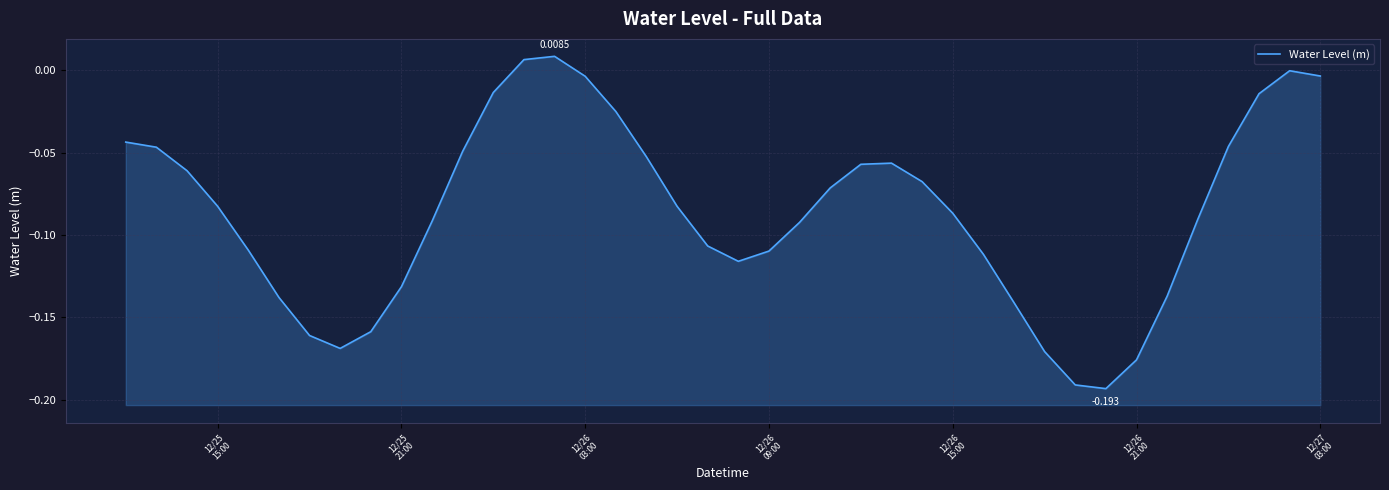

How many positive values are there?

2